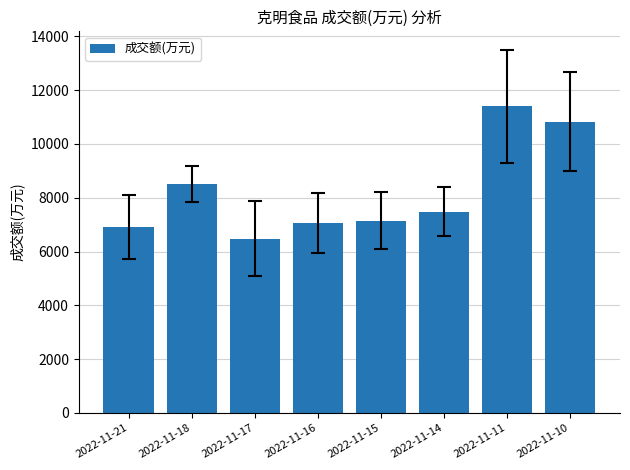

What is the difference between the maximum and minimum values?

4912